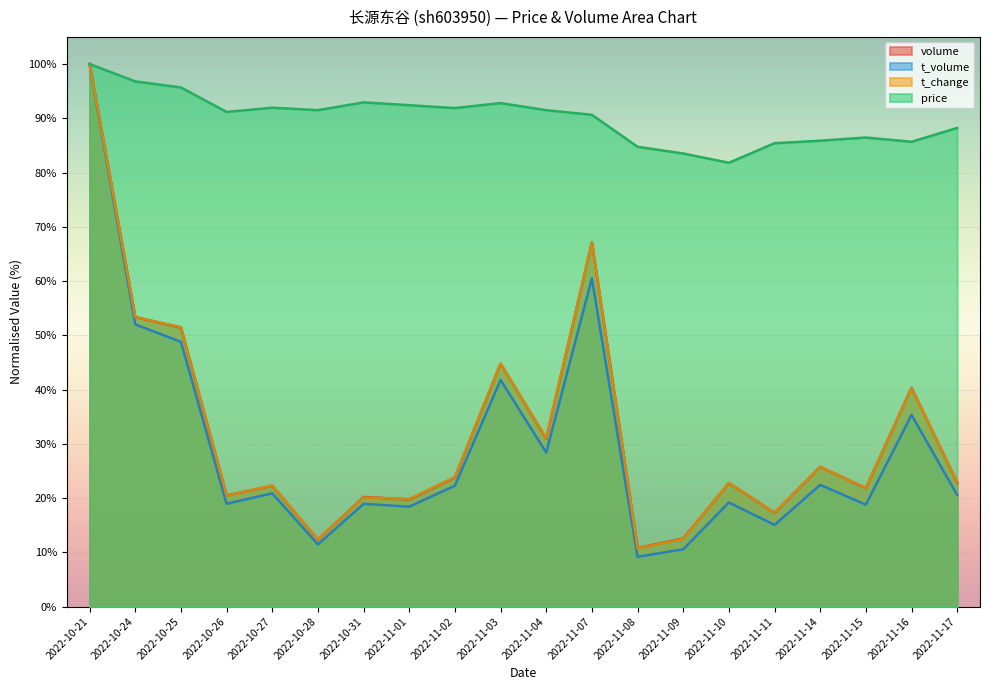

Which label corresponds to the smallest value in the chart?

2022-11-08